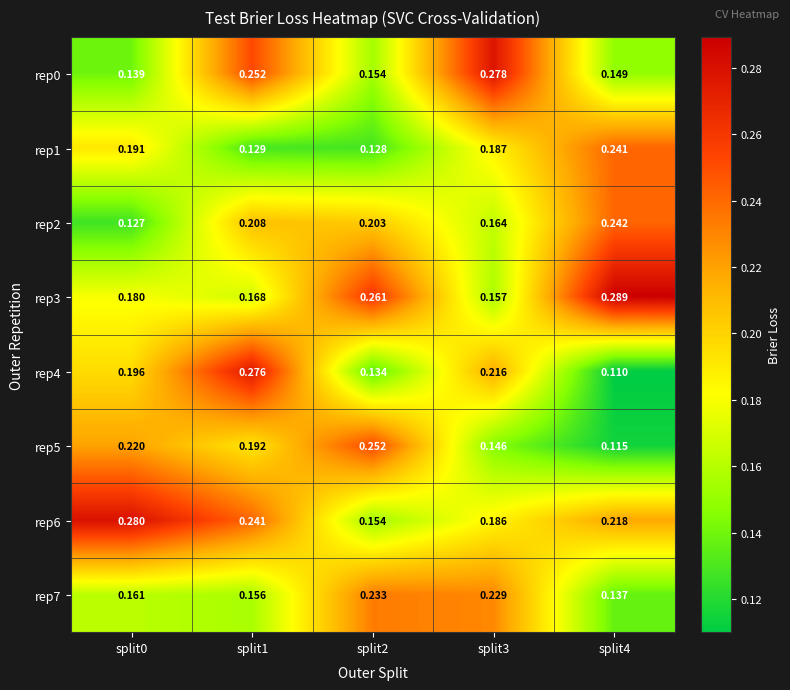

Is the value of rep5 at split3 greater than the value of rep3 at split0?

No